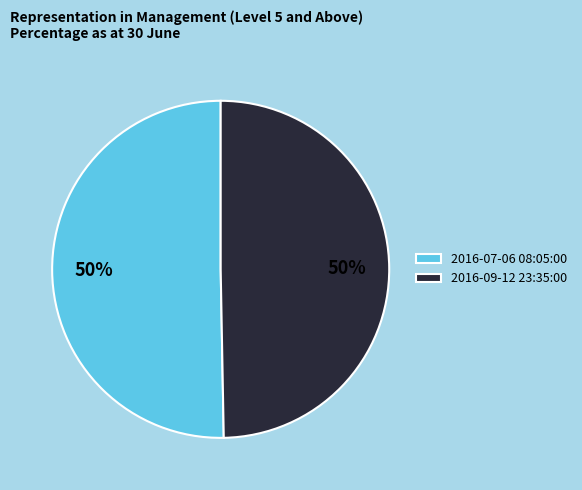

To the nearest percent, what is the combined percentage of 2016-07-06 08:05:00 and 2016-09-12 23:35:00?

100%